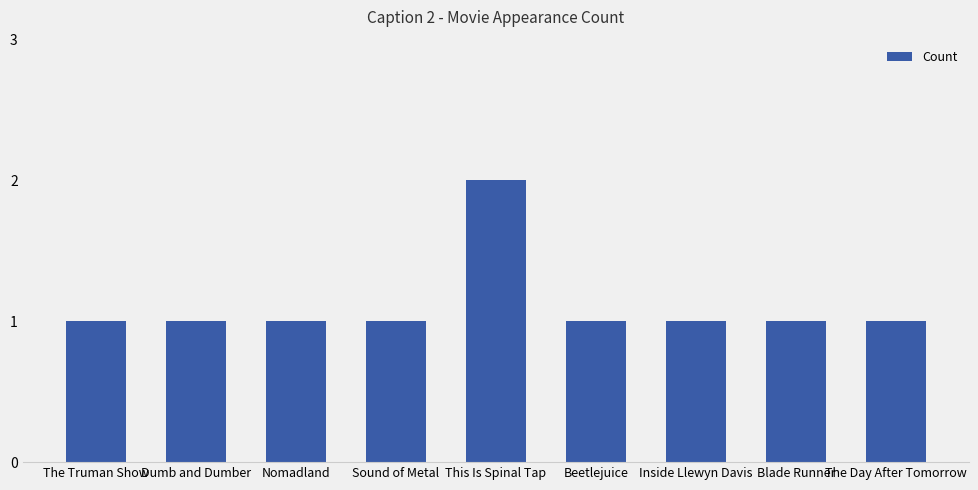

Is it true that the value at Dumb and Dumber is 1?

True